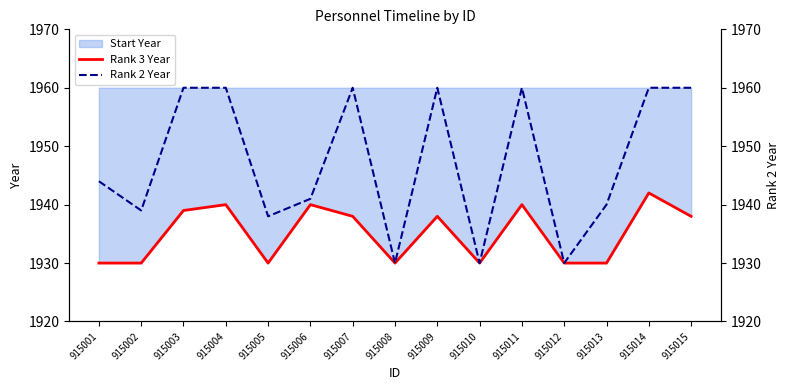

Reading left to right, extract all data points from this chart.

Rank 3 Year: 1930	1930	1939	1940	1930	1940	1938	1930	1938	1930	1940	1930	1930	1942	1938
Rank 2 Year: 1944	1939	1960	1960	1938	1941	1960	1930	1960	1930	1960	1930	1940	1960	1960